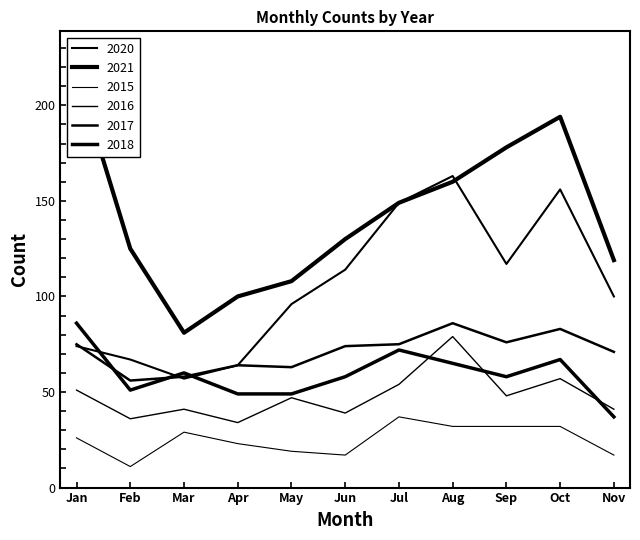

Reading right to left, transcribe all the data shown in this chart.

2020: 100	156	117	163	149	114	96	64	57	67	74
2021: 119	194	178	160	149	130	108	100	81	125	217
2015: 17	32	32	32	37	17	19	23	29	11	26
2016: 41	57	48	79	54	39	47	34	41	36	51
2017: 71	83	76	86	75	74	63	64	58	56	75
2018: 37	67	58	65	72	58	49	49	60	51	86